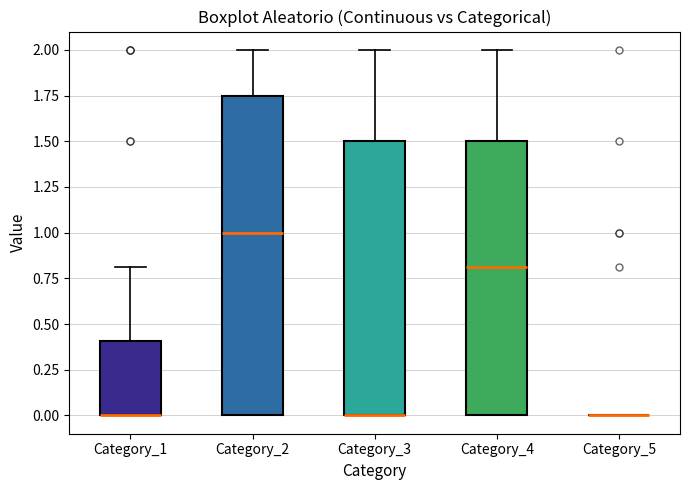

Reading left to right, read every box against the y-axis: the position of its median line, the range the box covers, and the ends of its whiskers. The values are not printed on the chart, so give them approximately, as read against the axis.

Category_1: median 0.00 (drawn on the box's lower edge), box 0.00 to 0.40, whiskers 0.00 to 0.80
Category_2: median 1.00, box 0.00 to 1.75, whiskers 0.00 to 2.00
Category_3: median 0.00 (drawn on the box's lower edge), box 0.00 to 1.50, whiskers 0.00 to 2.00
Category_4: median 0.80, box 0.00 to 1.50, whiskers 0.00 to 2.00
Category_5: box collapsed to a line at 0.00, whiskers 0.00 to 0.00